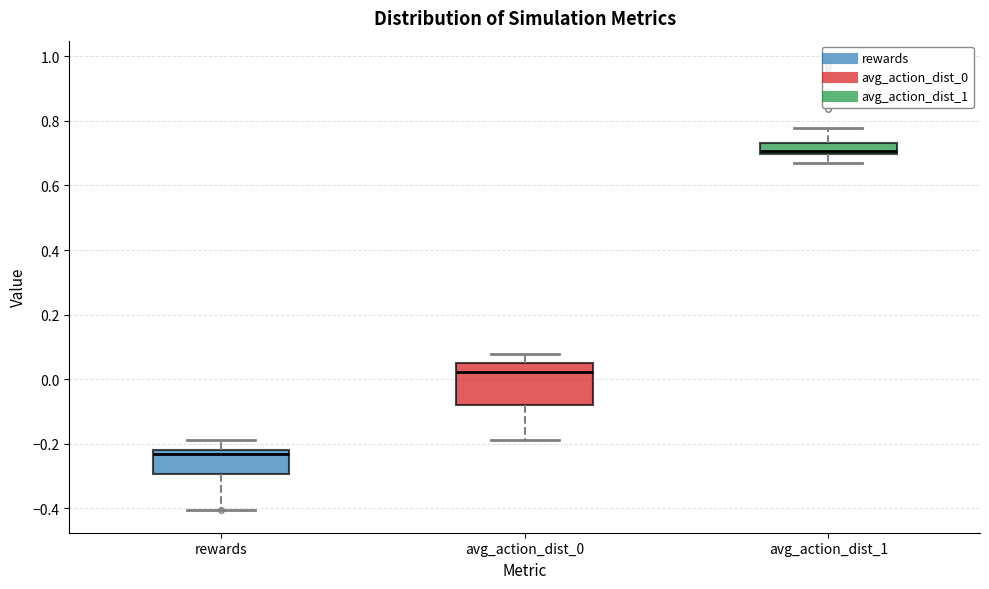

Which box's median line is the highest?

avg_action_dist_1